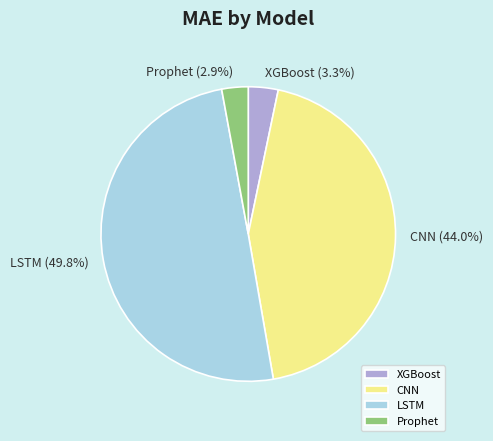

Combined, what portion of the pie is Prophet and CNN?

46.9%